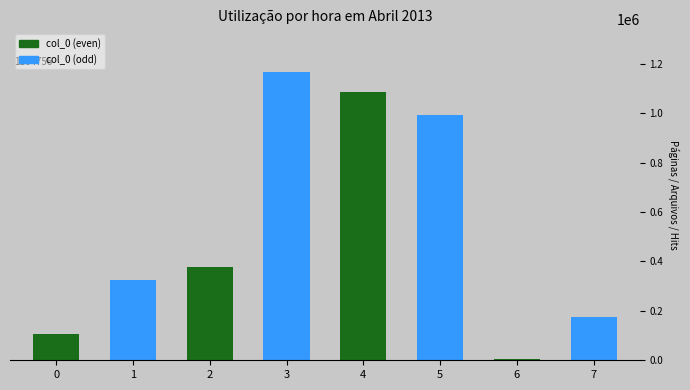

The value at 1 is 162557. True or false?

False